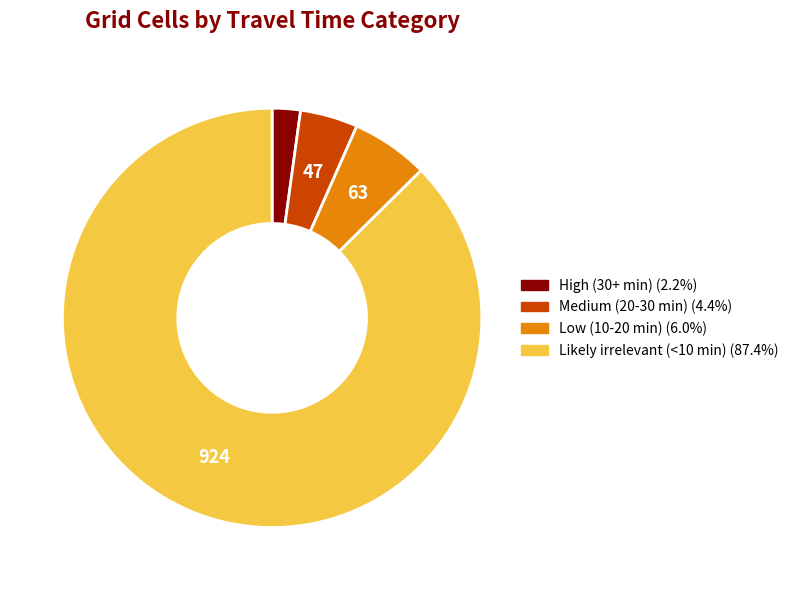

What is the ratio of the value at Likely irrelevant (<10 min) to the value at High (30+ min)?

40.2